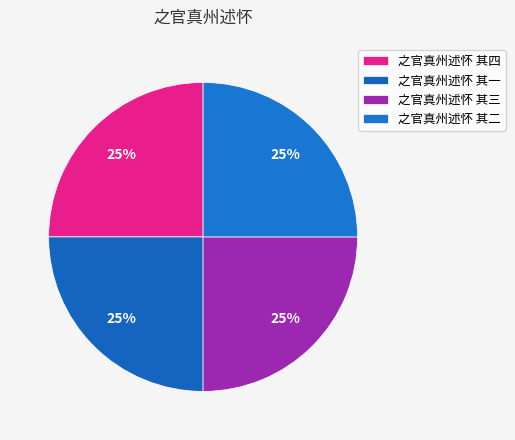

What percentage do 之官真州述怀 其四 and 之官真州述怀 其二 together represent?

50.0%